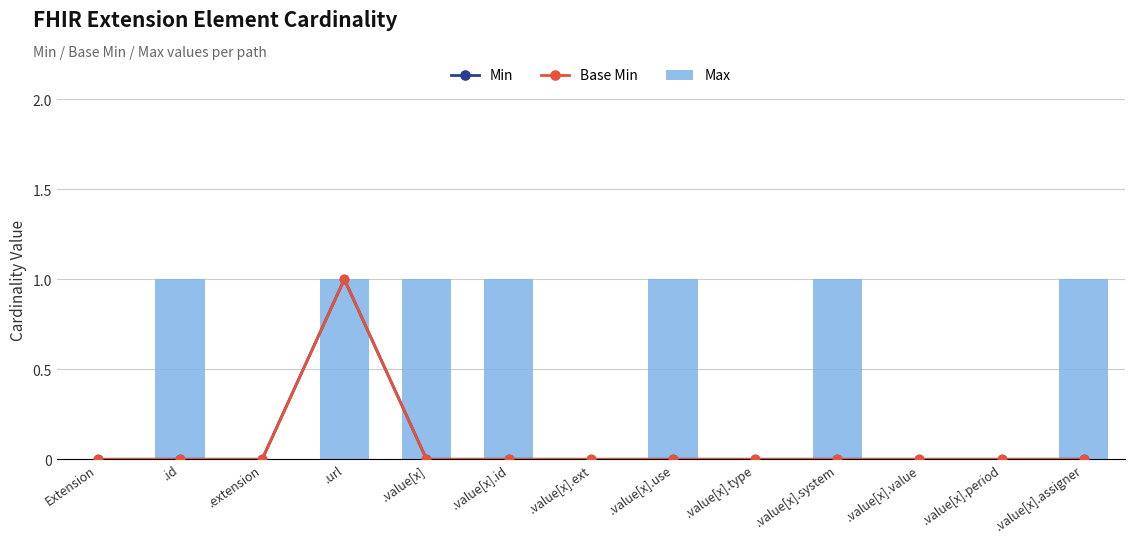

How many series are shown in this chart?

3